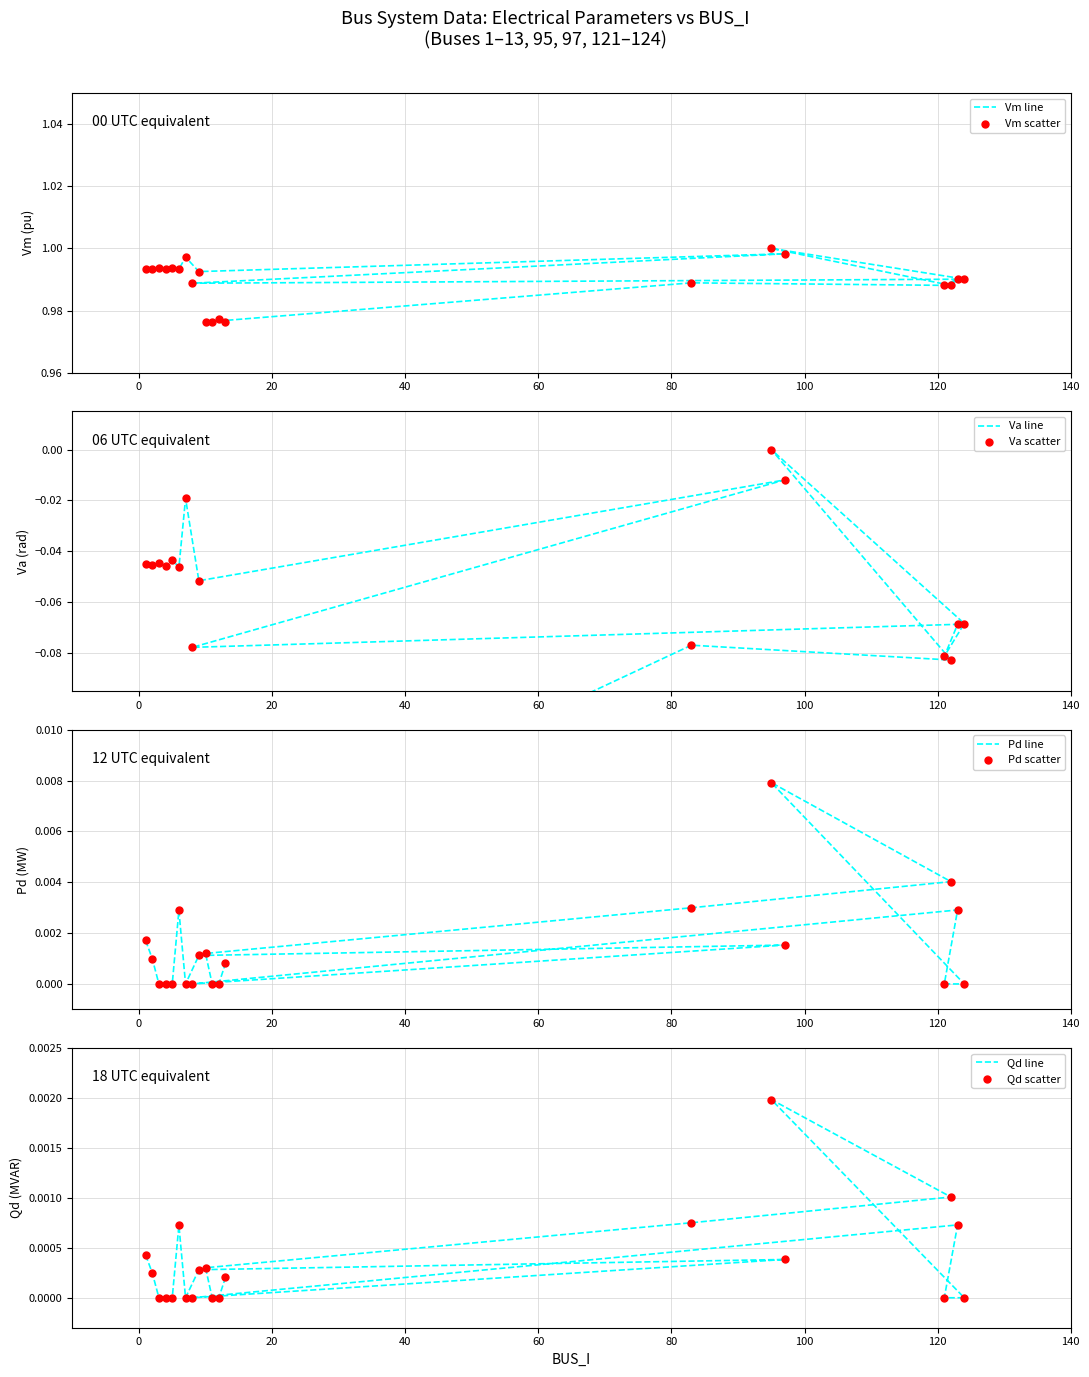

Is the value of Qd at 11 greater than the value of Va at 17?

Yes